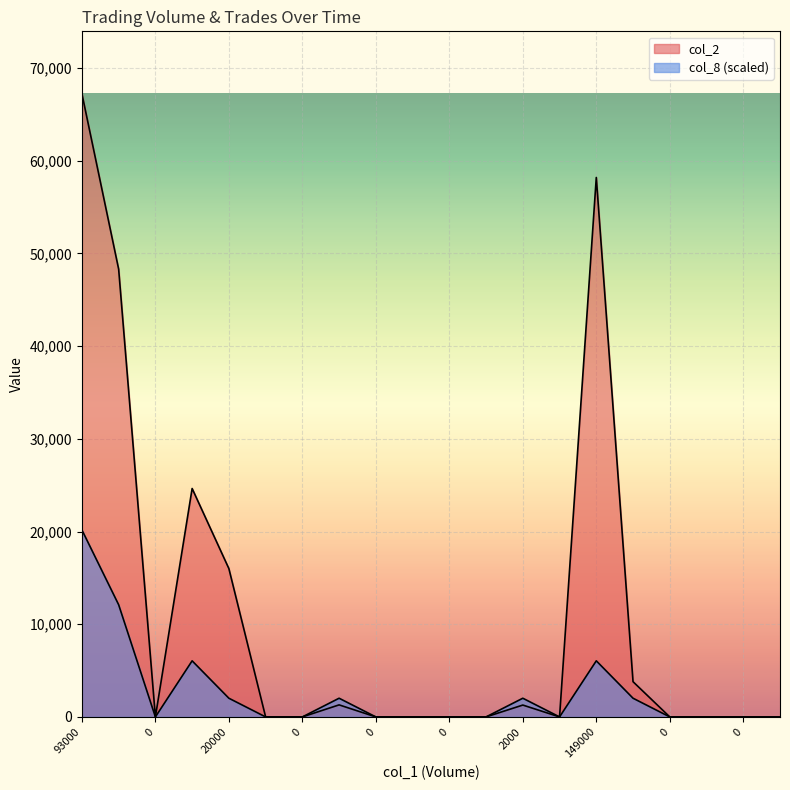

How many values in the col_2 series exceed 0?

8